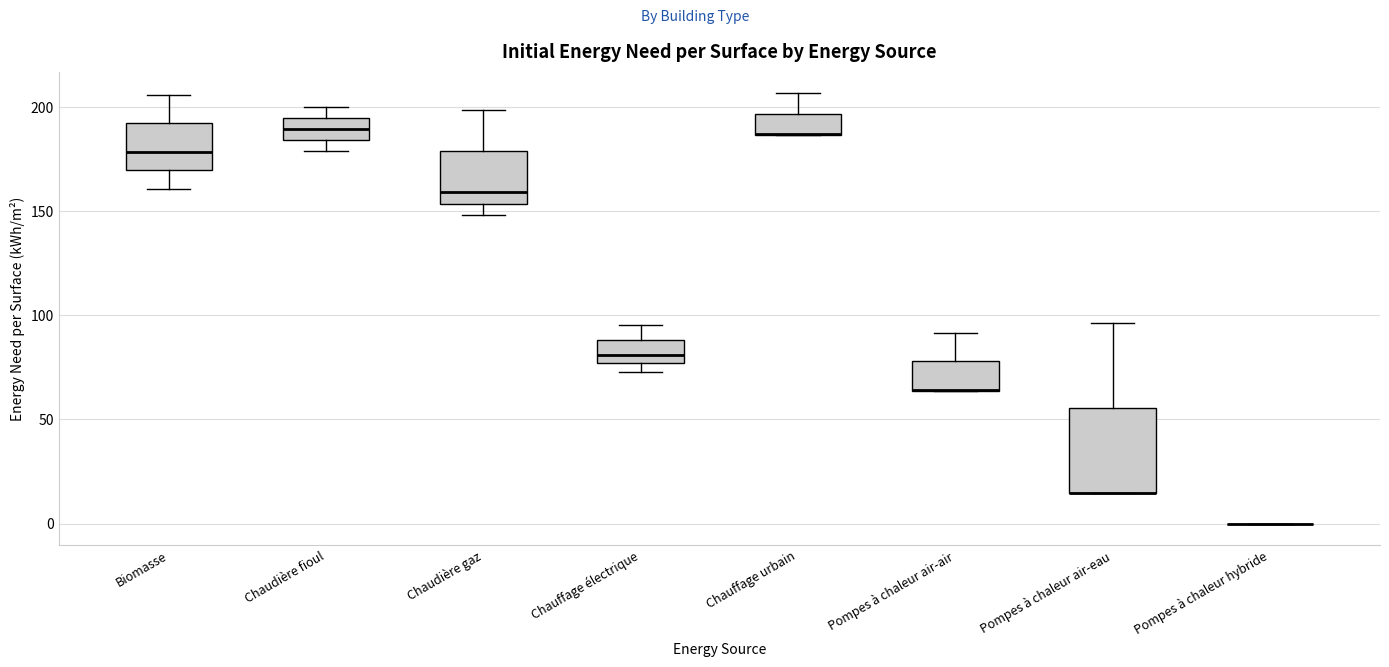

Reading left to right, transcribe this box plot: for each box, give where its median line is, the range the box spans, and where its two whiskers end, as read against the y-axis. The values are not printed on the chart, so give them approximately, as read against the axis.

Biomasse: median 180, box 170 to 190, whiskers 160 to 205
Chaudière fioul: median 190, box 185 to 195, whiskers 180 to 200
Chaudière gaz: median 160, box 155 to 180, whiskers 150 to 200
Chauffage électrique: median 80, box 75 to 90, whiskers 75 (just below the box's lower edge) to 95
Chauffage urbain: median 185 (drawn on the box's lower edge), box 185 to 195, whiskers 185 to 205
Pompes à chaleur air-air: median 65 (drawn on the box's lower edge), box 65 to 80, whiskers 65 to 90
Pompes à chaleur air-eau: median 15 (drawn on the box's lower edge), box 15 to 55, whiskers 15 to 95
Pompes à chaleur hybride: box collapsed to a line at 0, whiskers 0 to 0